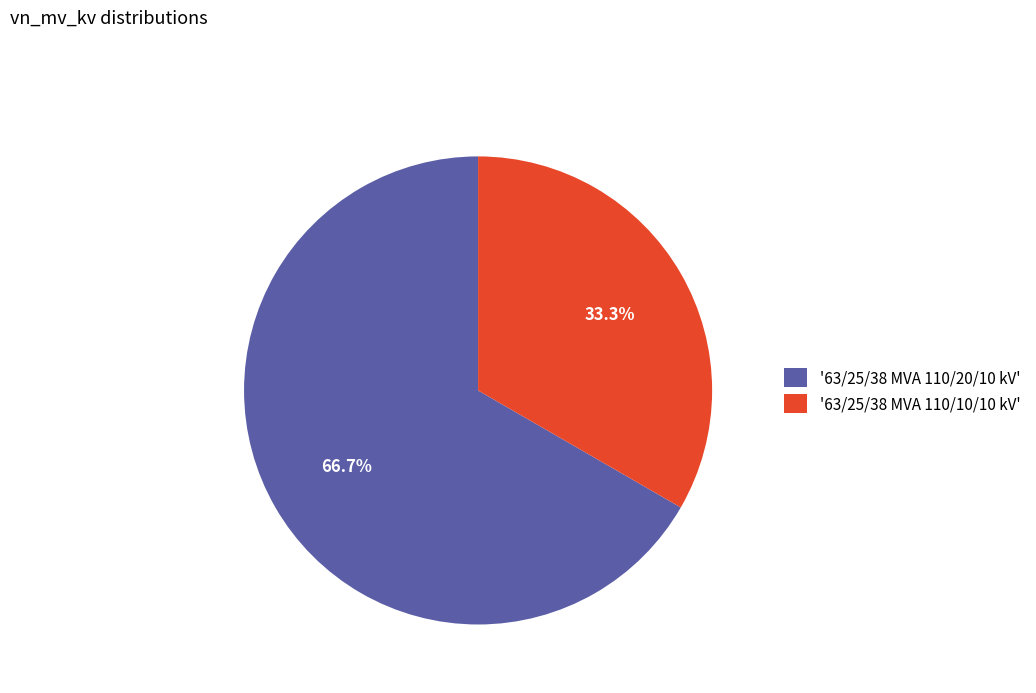

Approximately how many times larger is the value at '63/25/38 MVA 110/10/10 kV' compared to '63/25/38 MVA 110/20/10 kV'?

0.5